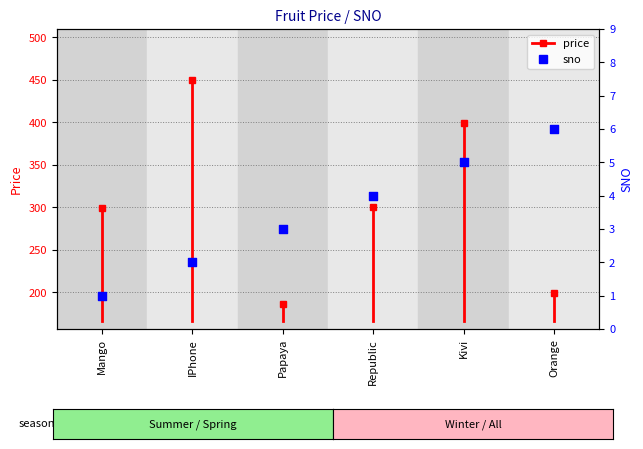

What is the change in value from Mango to Papaya?

+2